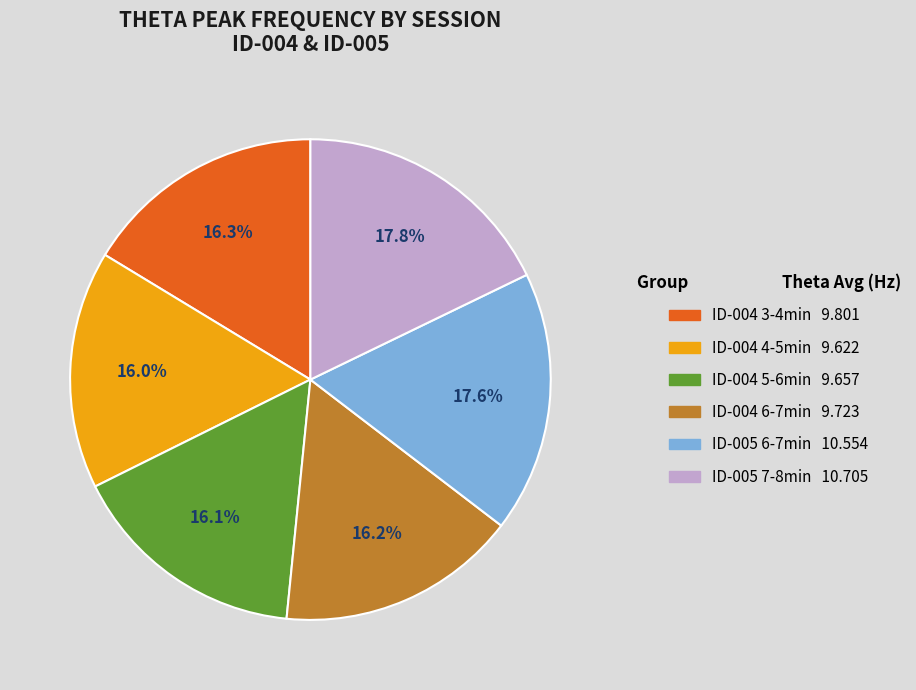

How many slices are in this pie chart?

6